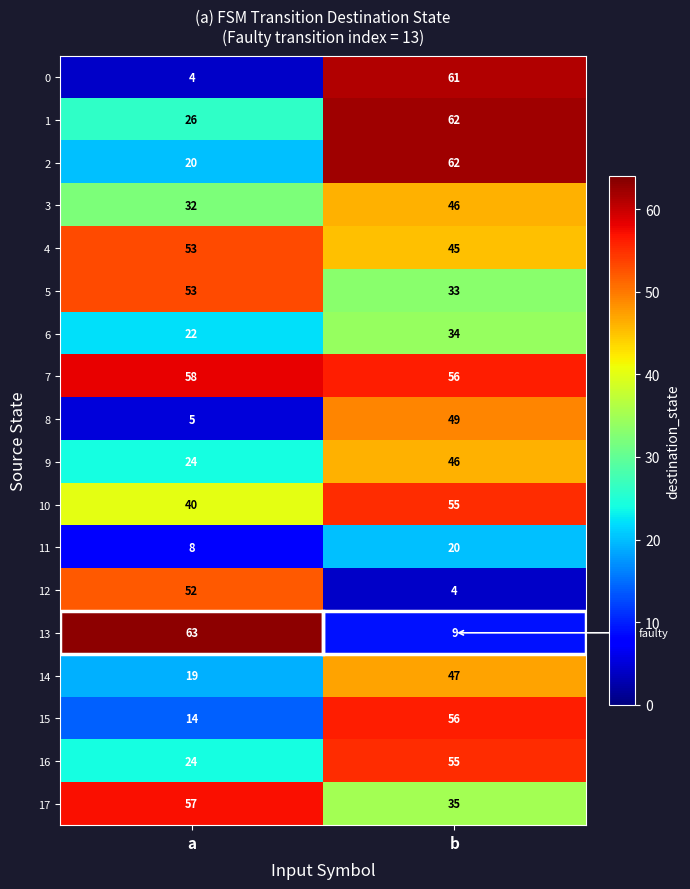

At which label is 8 closest to 27?

a